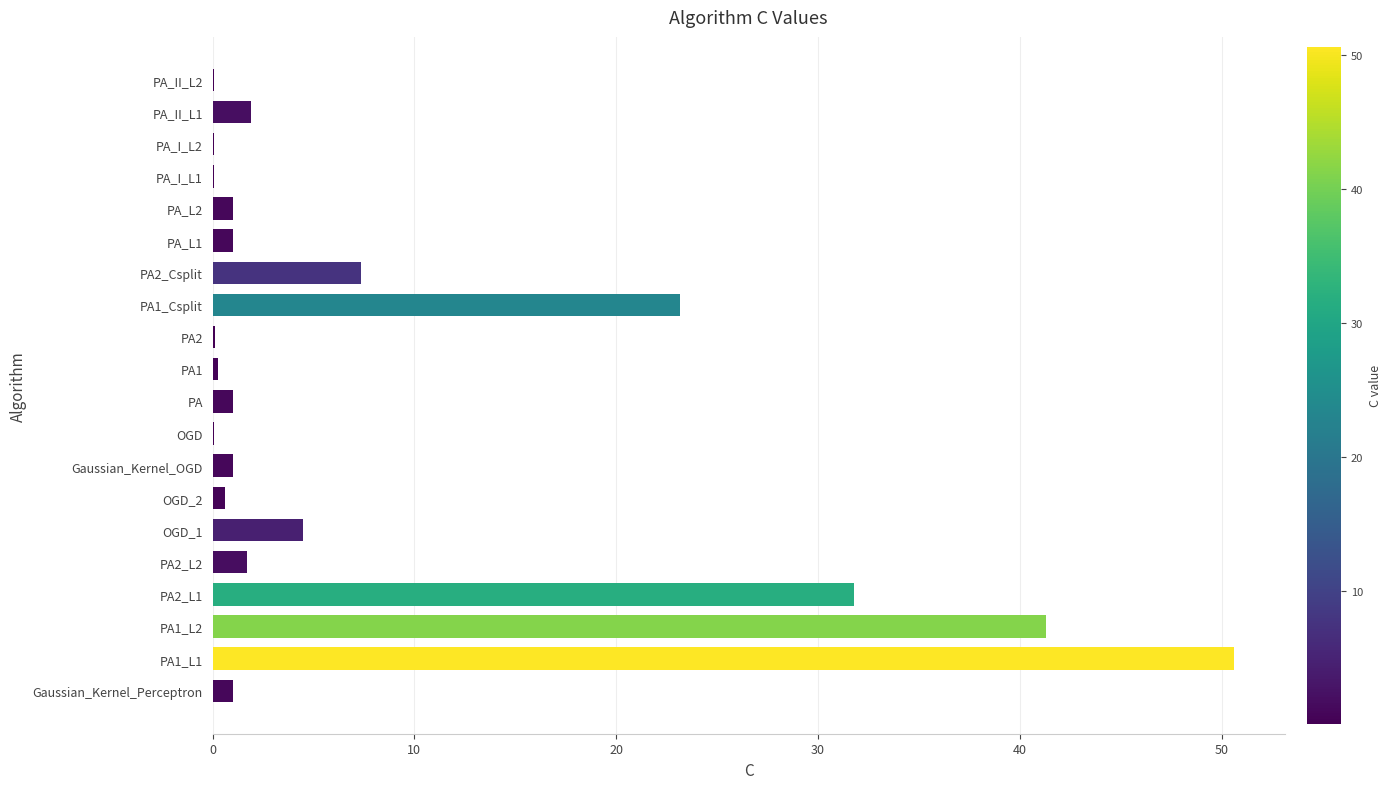

Which label corresponds to the largest value in the chart?

PA1_L1